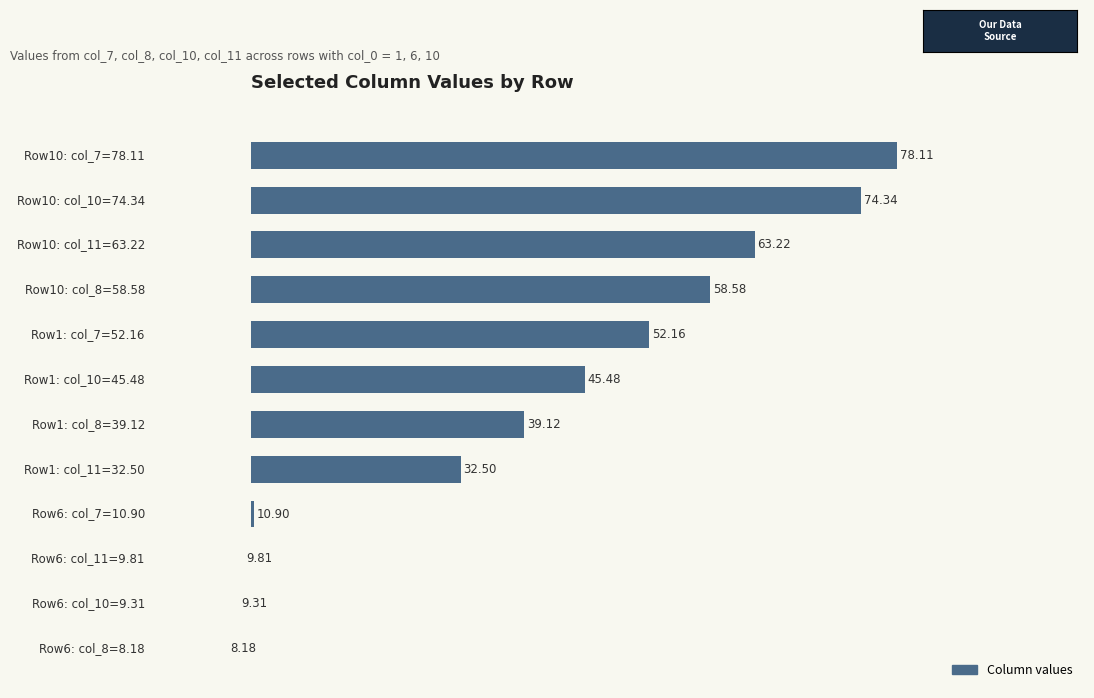

Read the value at 90.

58.6